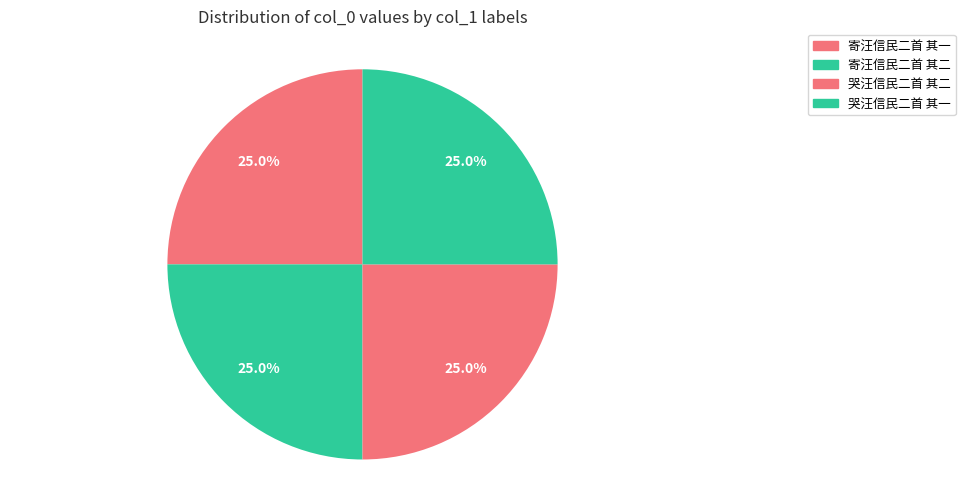

True or false: 哭汪信民二首 其一 accounts for 33% of the total.

False